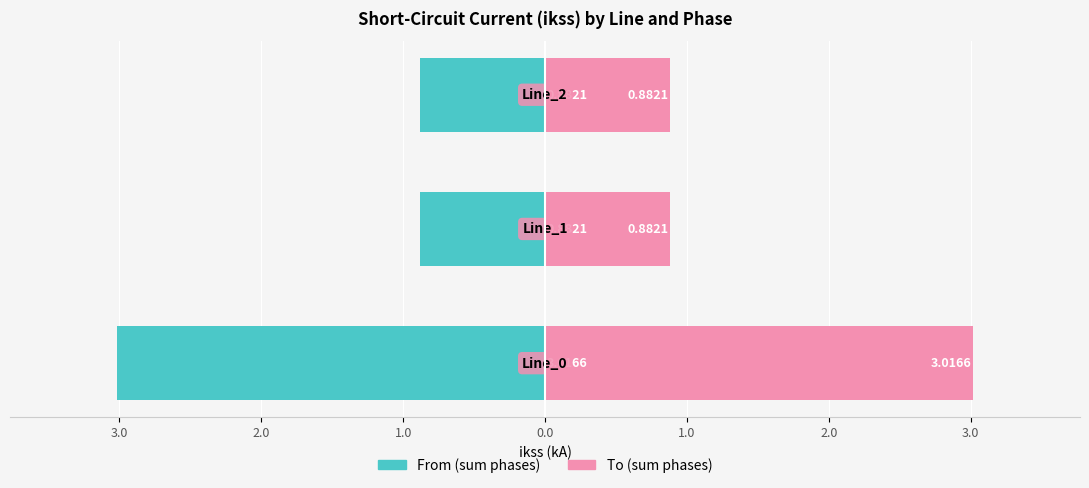

The value of To (sum phases) at 2.0 is 0.9. True or false?

True